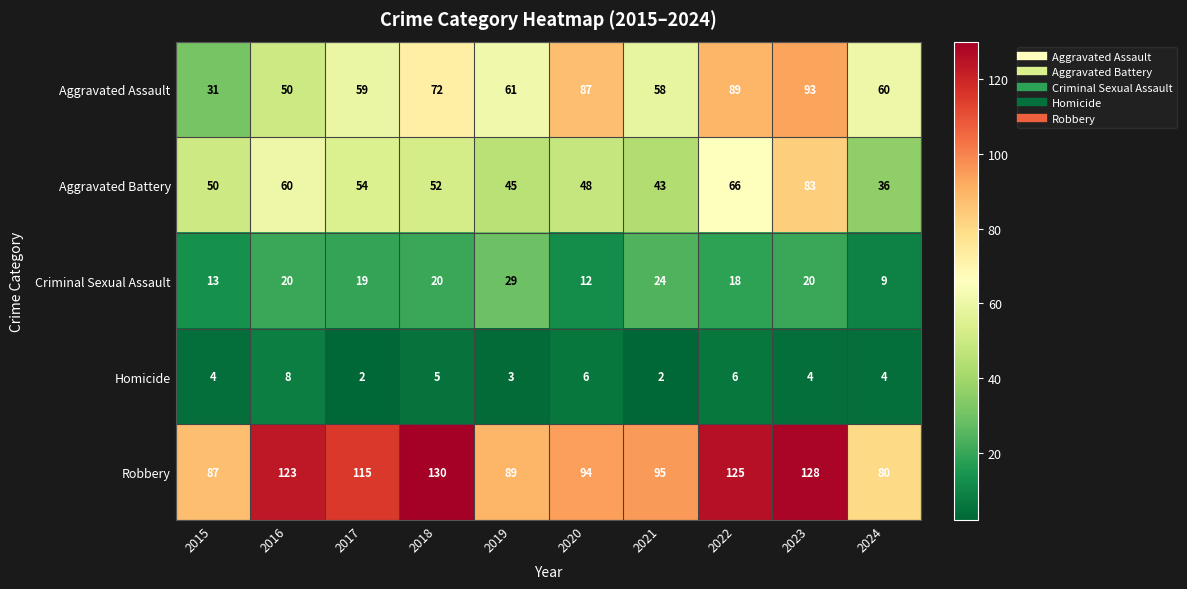

At which label does Aggravated Assault first exceed 61?

2018